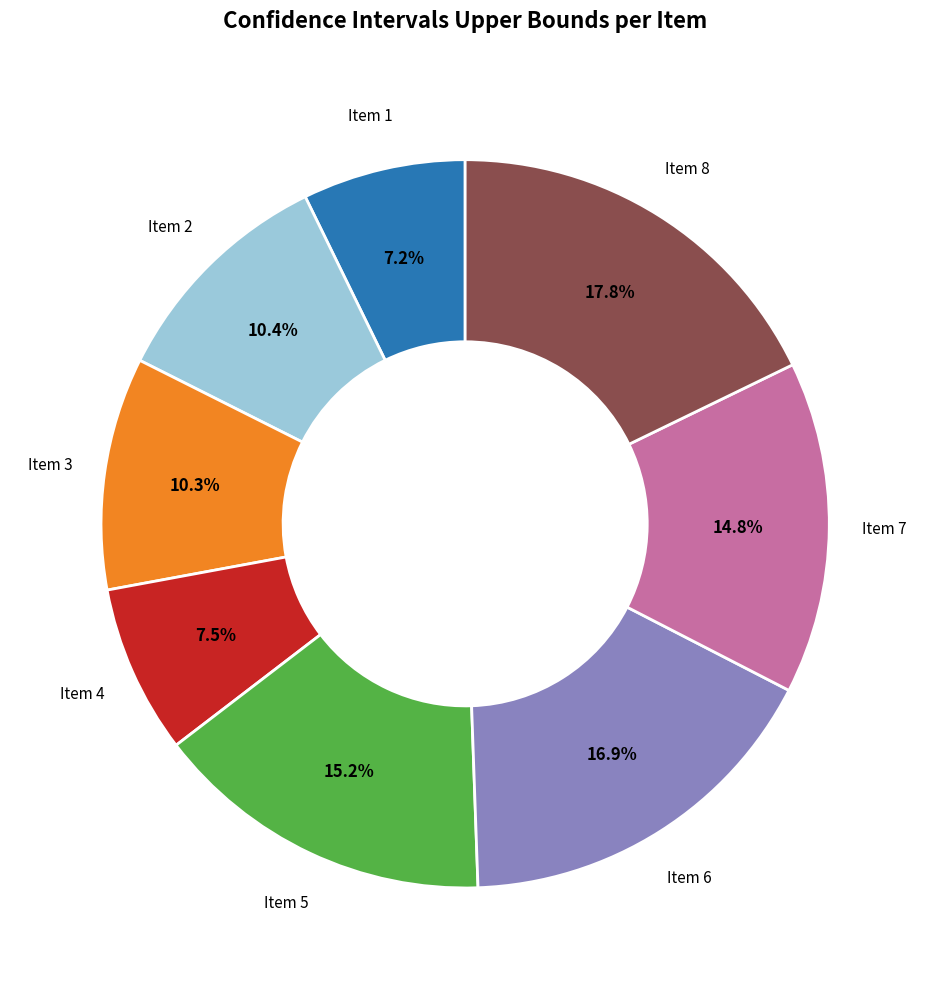

Is there any slice that represents more than half of the pie?

No